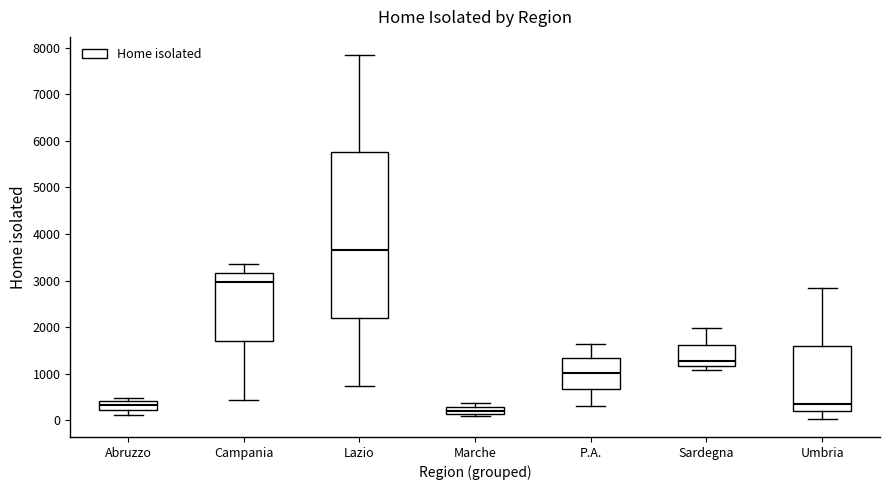

Where does the median line of the box for Lazio sit on the y-axis? The values are not printed on the chart, so give them approximately, as read against the axis.

3700